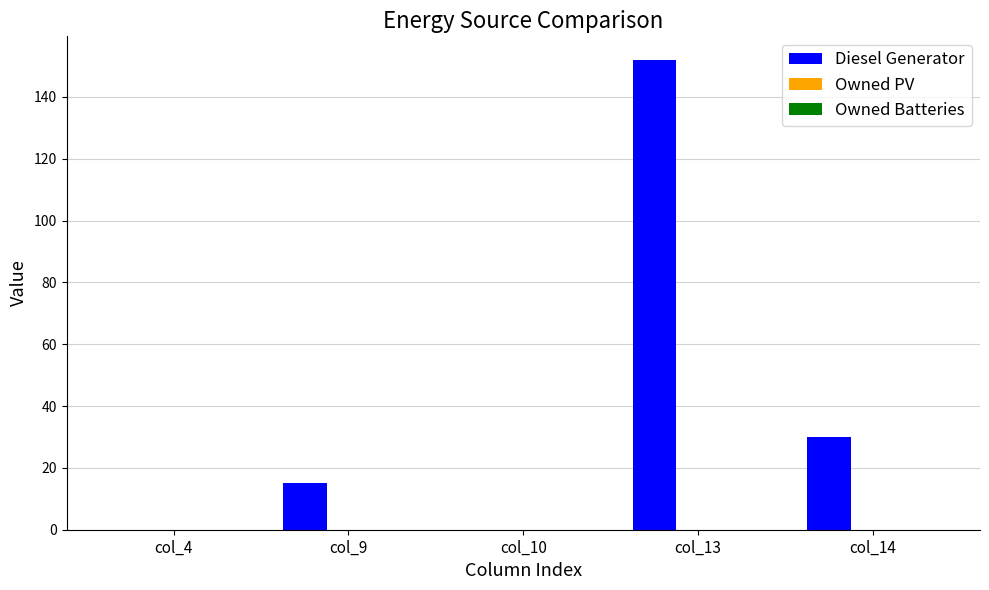

At which label is the value closest to 76?

col_14